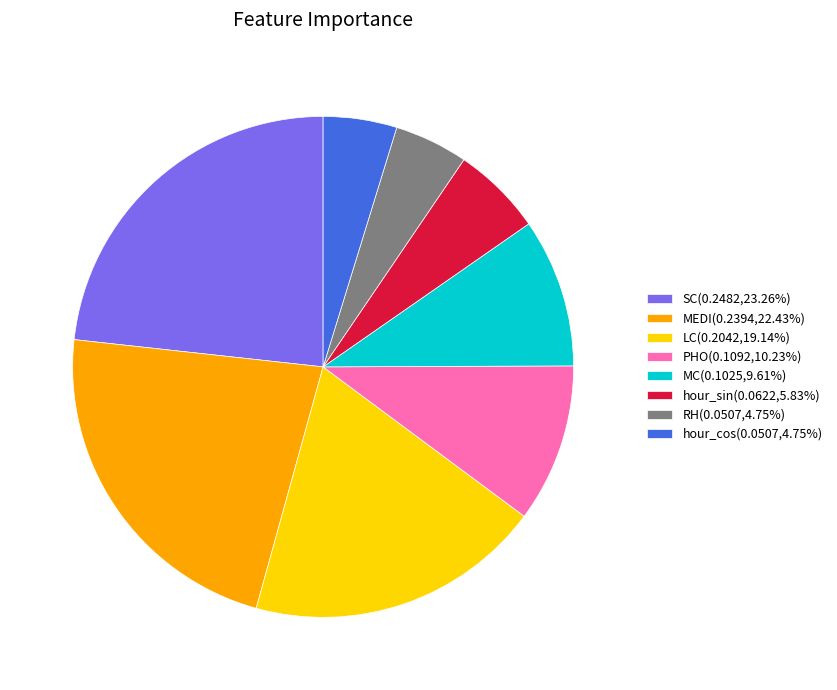

Do hour_sin(0.0622,5.83%) and SC(0.2482,23.26%) together represent more than half of the pie?

No